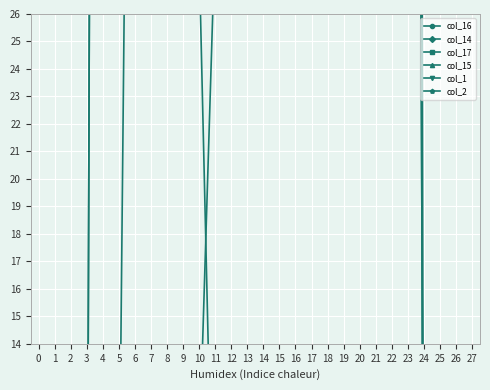

Which series has the largest total across all categories?

col_15